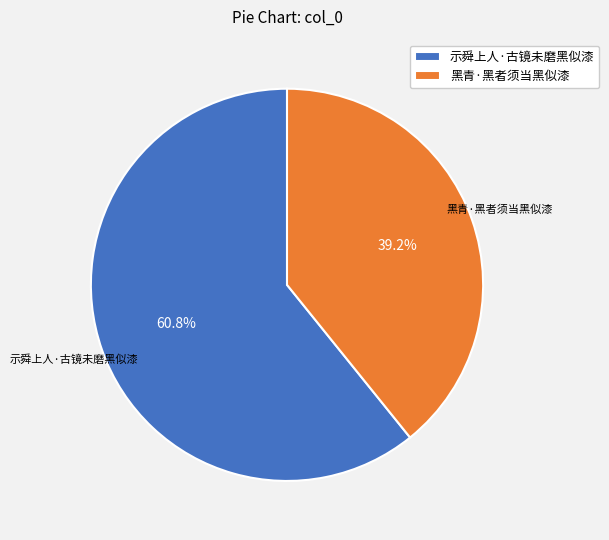

How many slices are in this pie chart?

2